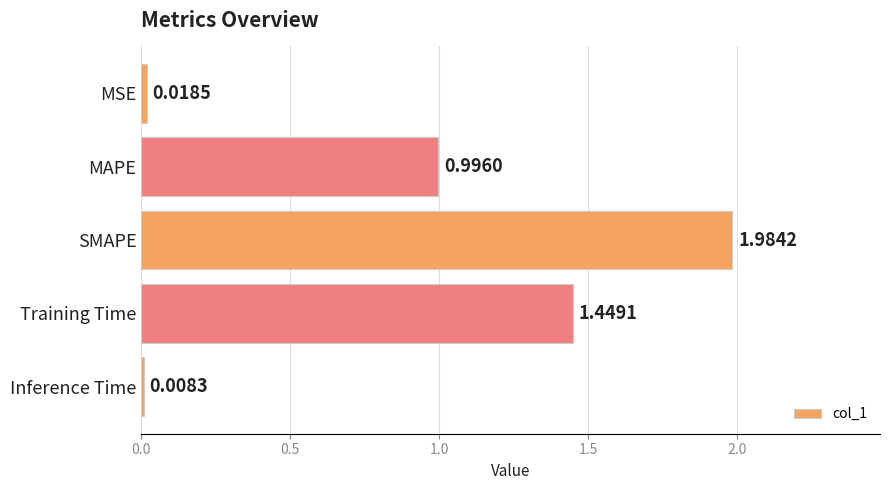

How many data points does each series have?

5